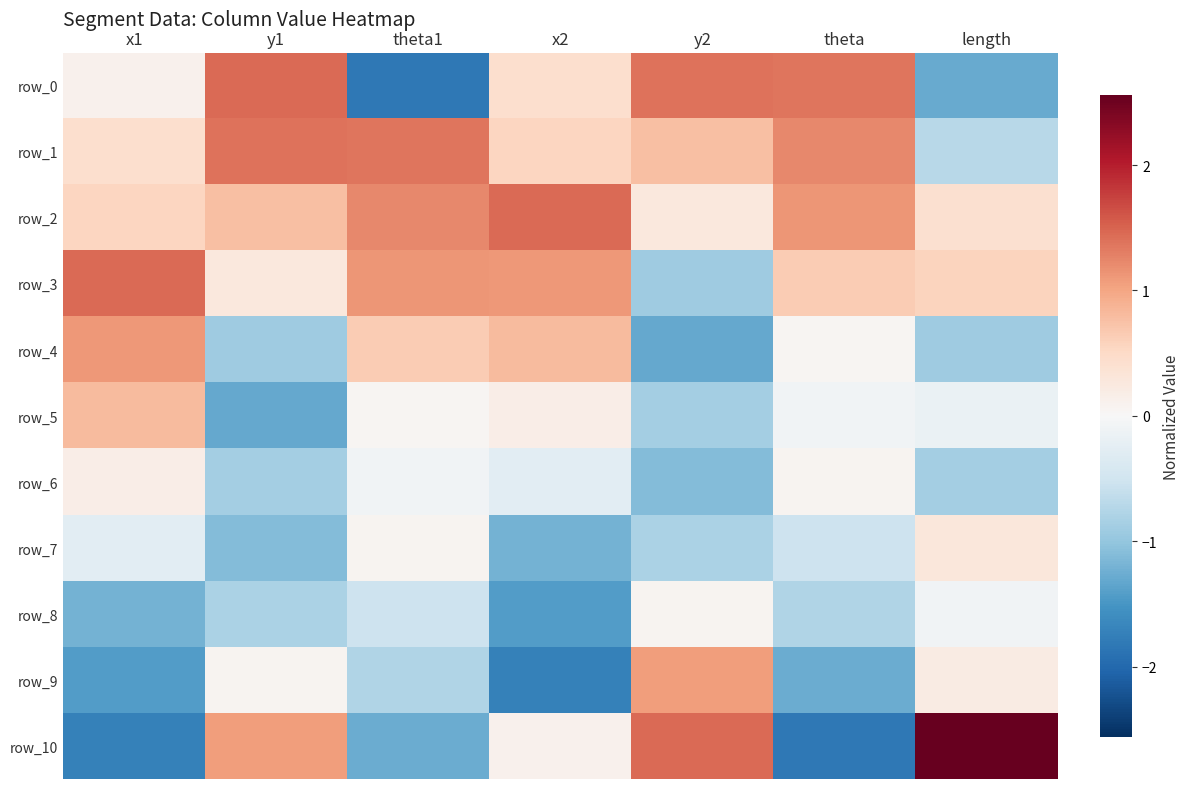

The row_7 series shows 0.1 at theta1. True or false?

True